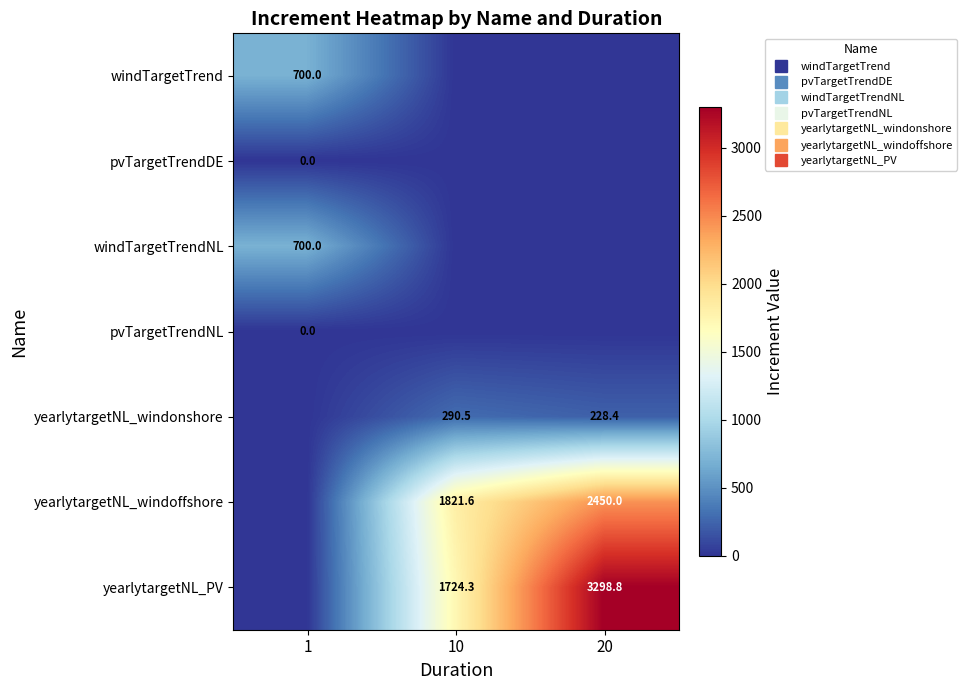

Which series has the largest total across all categories?

yearlytargetNL_PV